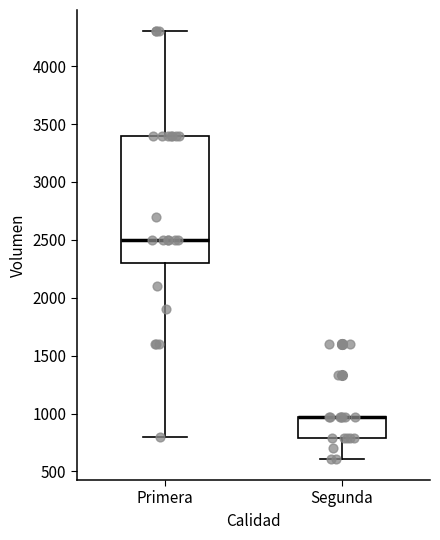

Reading left to right, read every box against the y-axis: the position of its median line, the range the box covers, and the ends of its whiskers. The values are not printed on the chart, so give them approximately, as read against the axis.

Primera: median 2500, box 2300 to 3400, whiskers 800 to 4300
Segunda: median 950 (drawn on the box's upper edge), box 800 to 950, whiskers 600 to 950